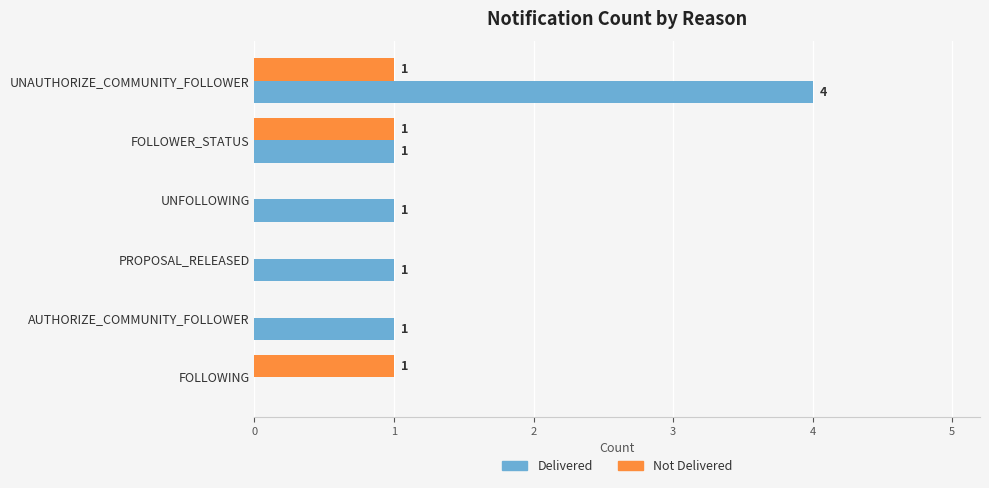

Which series has the largest total across all categories?

Delivered